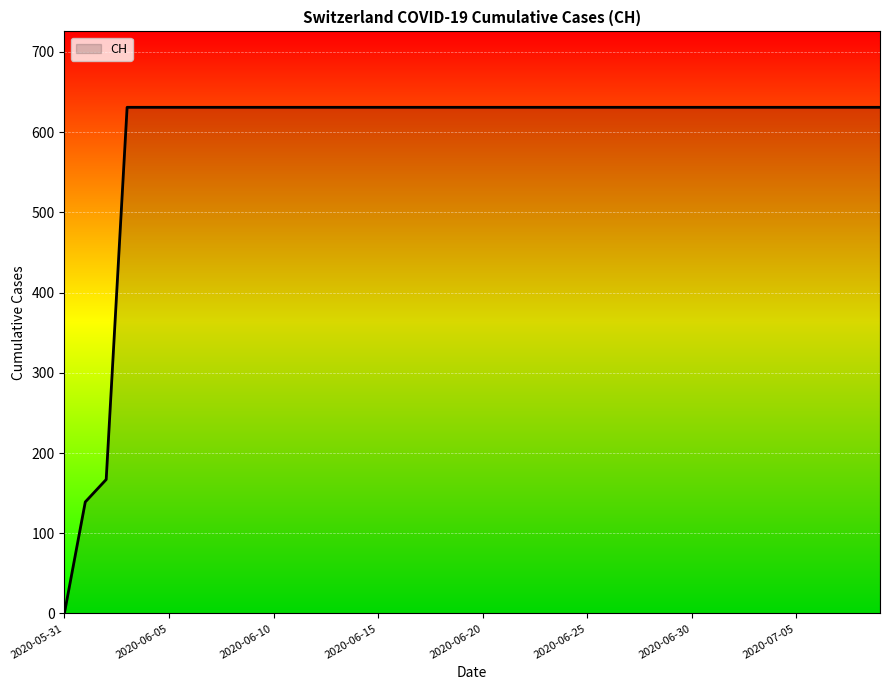

What is the difference between the maximum and minimum values?

631